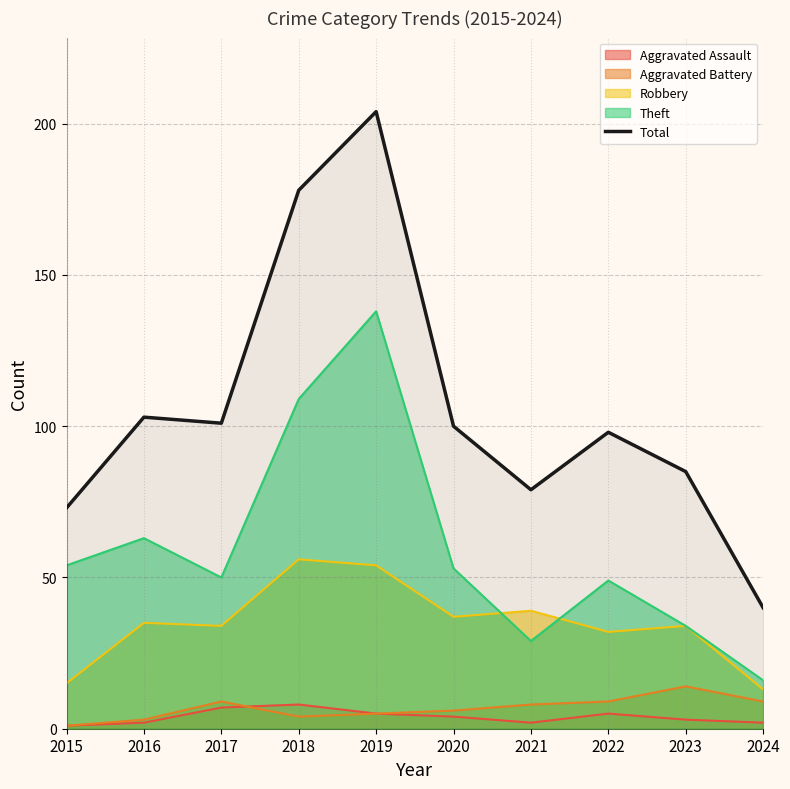

Where is the first local minimum?

2017